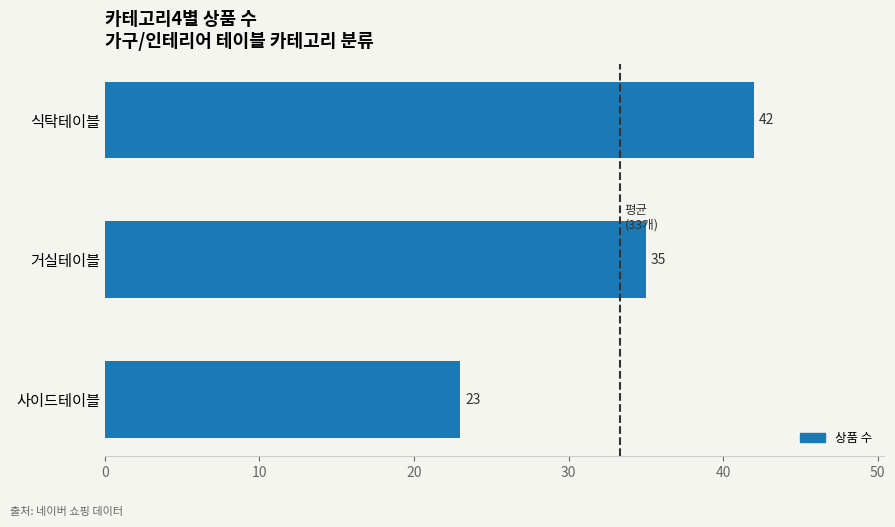

List the labels in order of value, smallest first.

사이드테이블, 거실테이블, 식탁테이블